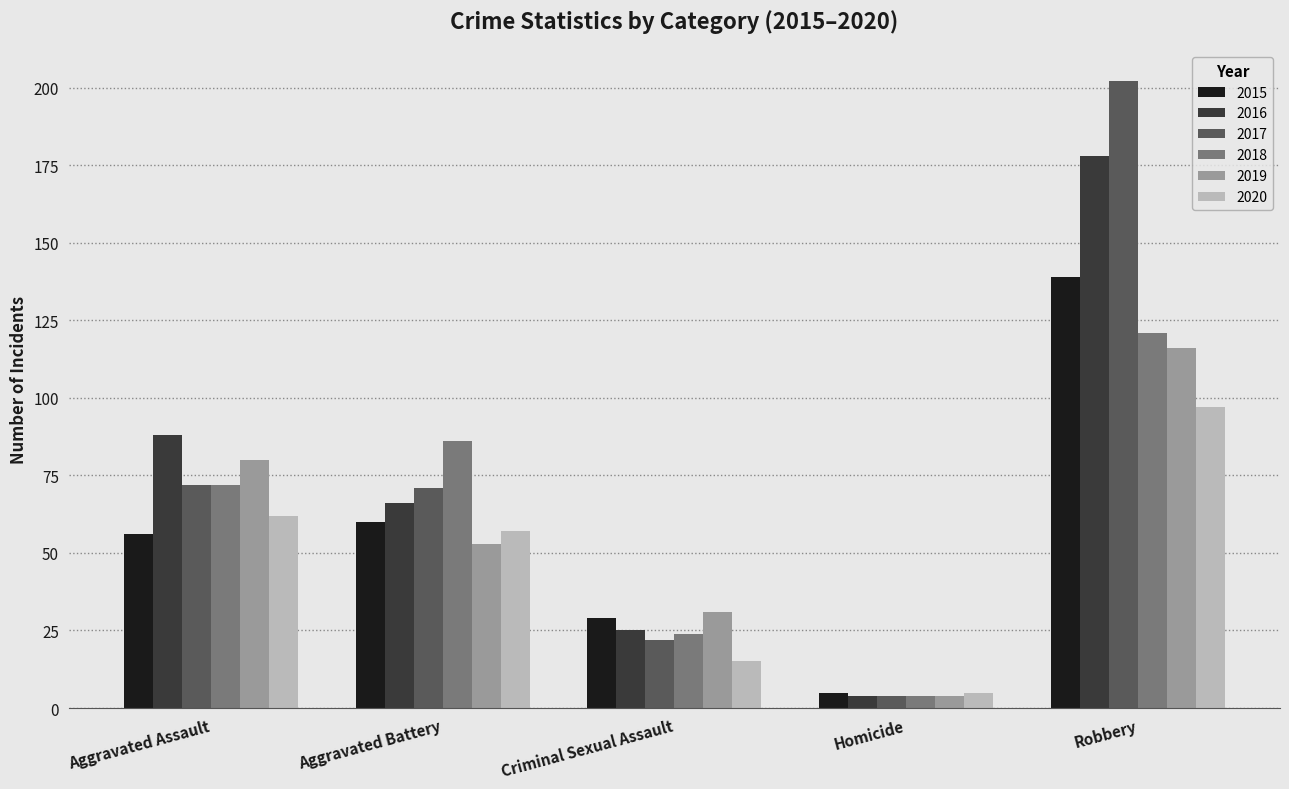

Rank the categories by 2016 value from lowest to highest.

Homicide, Criminal Sexual Assault, Aggravated Battery, Aggravated Assault, Robbery